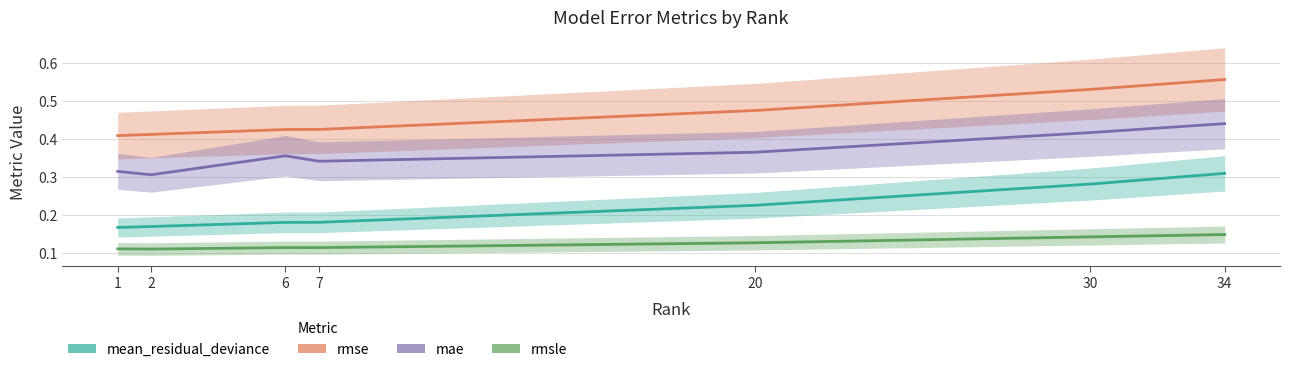

Which label corresponds to the smallest value in the chart?

2